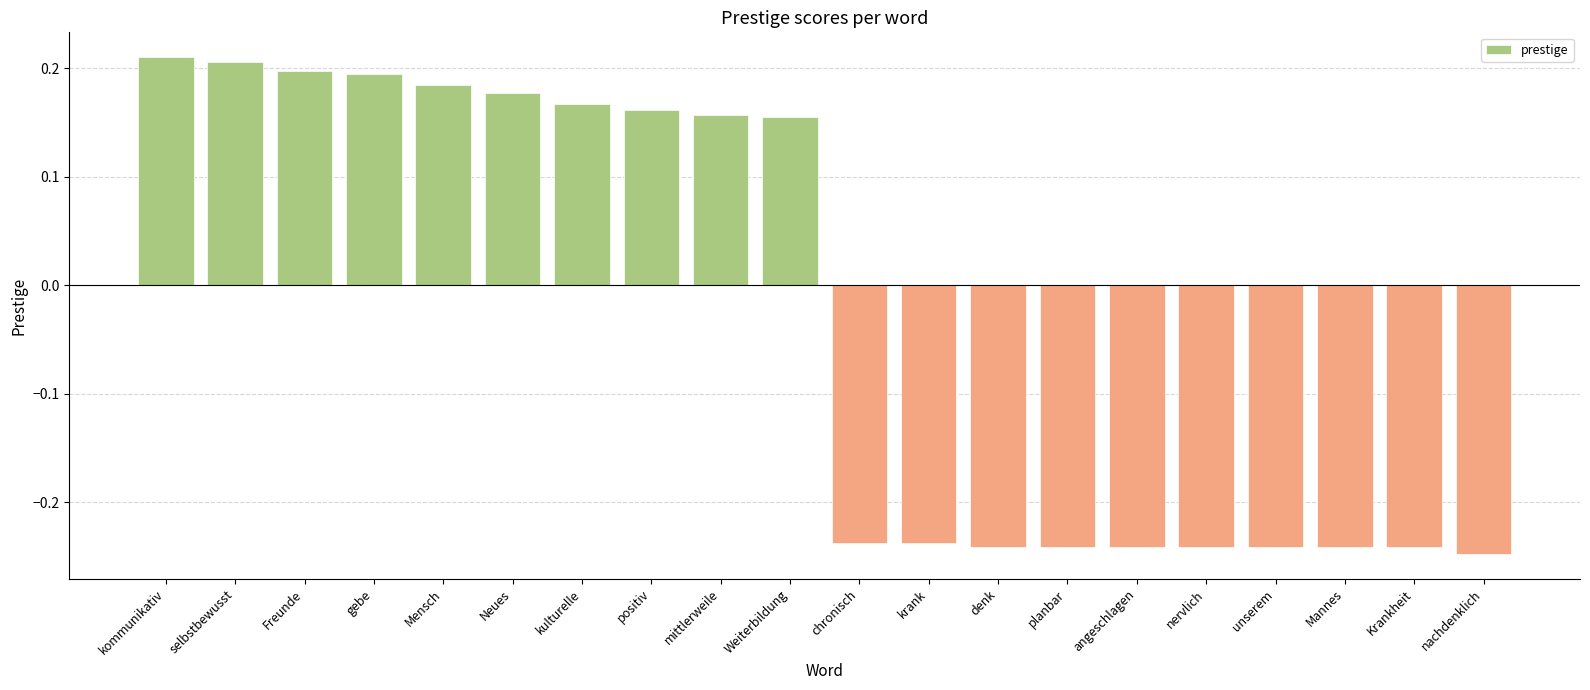

Does the chart contain stacked bars?

No